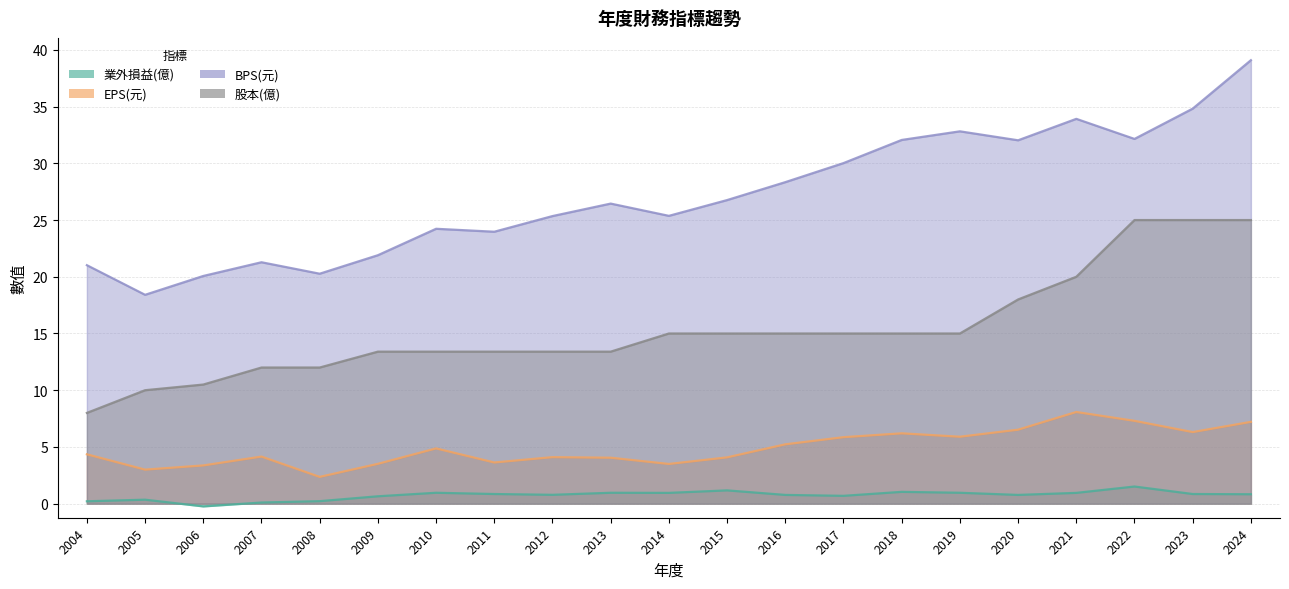

Reading left to right, list all the values displayed in this chart.

業外損益(億): 2004=0.2	2005=0.3	2006=-0.2	2007=0.1	2008=0.2	2009=0.7	2010=1.0	2011=0.8	2012=0.8	2013=1.0	2014=0.9	2015=1.2	2016=0.8	2017=0.7	2018=1.0	2019=1.0	2020=0.8	2021=0.9	2022=1.5	2023=0.8	2024=0.8
EPS(元): 2004=4.3	2005=3.0	2006=3.4	2007=4.2	2008=2.4	2009=3.5	2010=4.9	2011=3.6	2012=4.1	2013=4.0	2014=3.5	2015=4.1	2016=5.2	2017=5.9	2018=6.2	2019=5.9	2020=6.5	2021=8.1	2022=7.3	2023=6.3	2024=7.2
BPS(元): 2004=21.0	2005=18.4	2006=20.1	2007=21.3	2008=20.3	2009=21.9	2010=24.2	2011=24.0	2012=25.4	2013=26.4	2014=25.4	2015=26.8	2016=28.3	2017=30.0	2018=32.1	2019=32.8	2020=32.0	2021=33.9	2022=32.1	2023=34.8	2024=39.1
股本(億): 2004=8.0	2005=10.0	2006=10.5	2007=12.0	2008=12.0	2009=13.4	2010=13.4	2011=13.4	2012=13.4	2013=13.4	2014=15.0	2015=15.0	2016=15.0	2017=15.0	2018=15.0	2019=15.0	2020=18.0	2021=20.0	2022=25.0	2023=25.0	2024=25.0